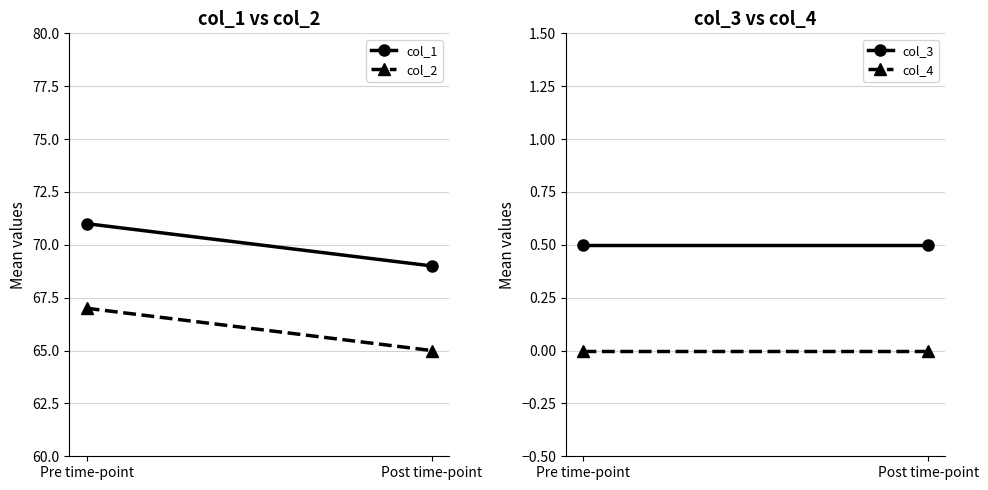

Where is col_2 nearest to the value 66?

Pre time-point